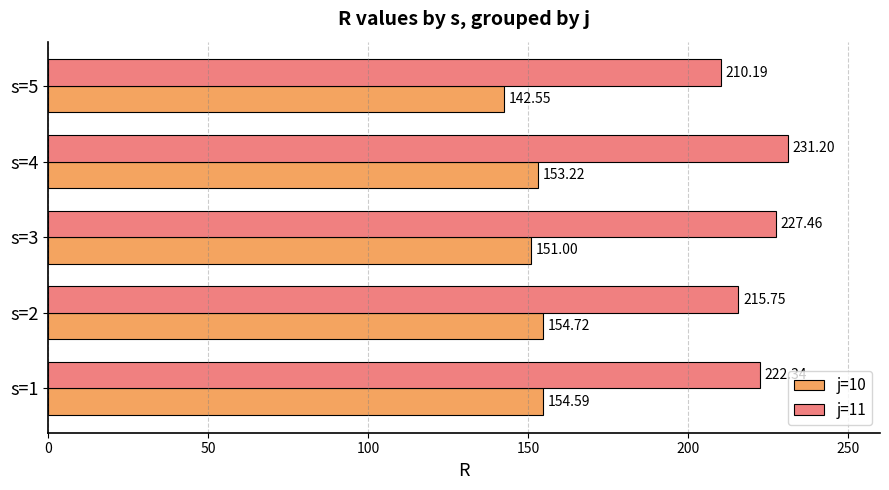

Between s=1 and s=5, which series saw the biggest shift?

j=11